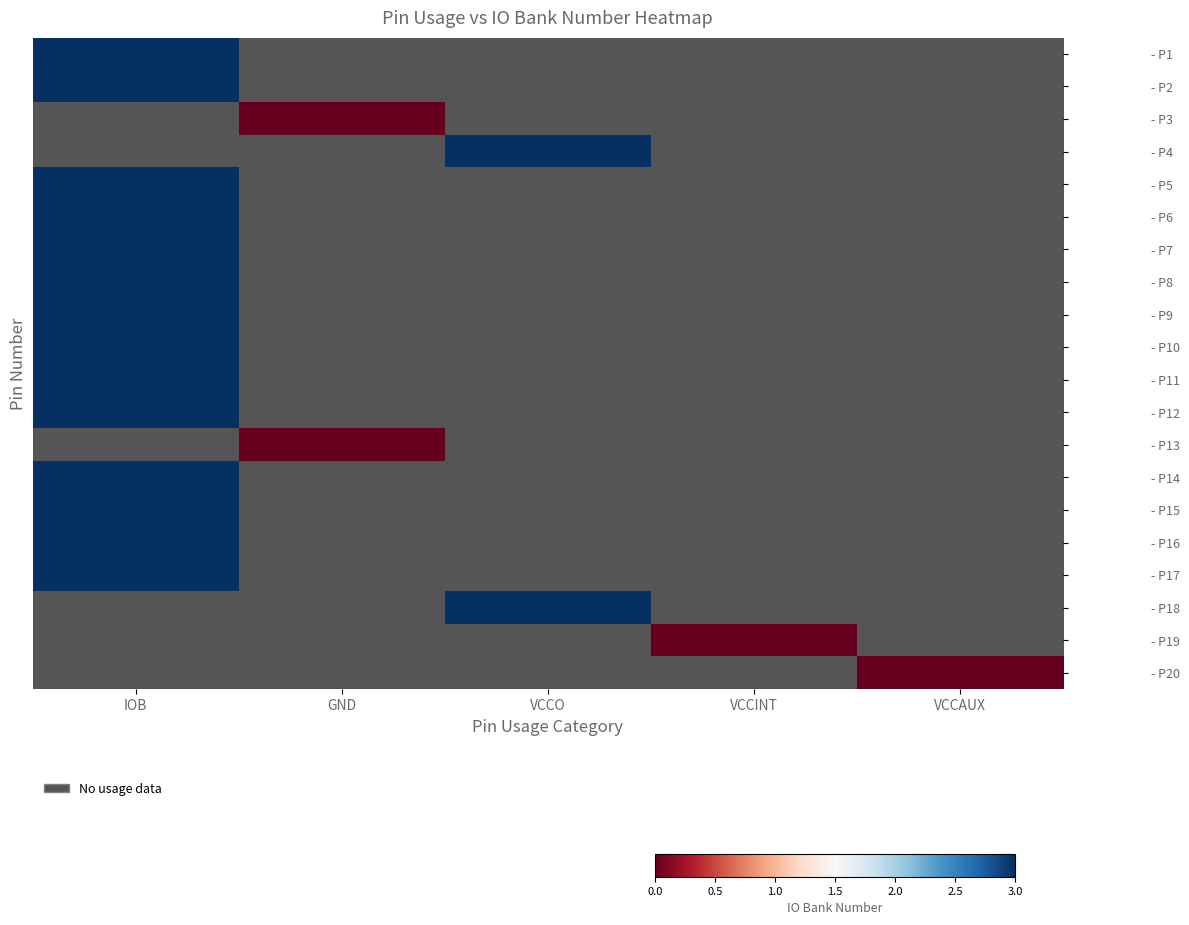

At which category does the chart reach its peak across all series?

IOB